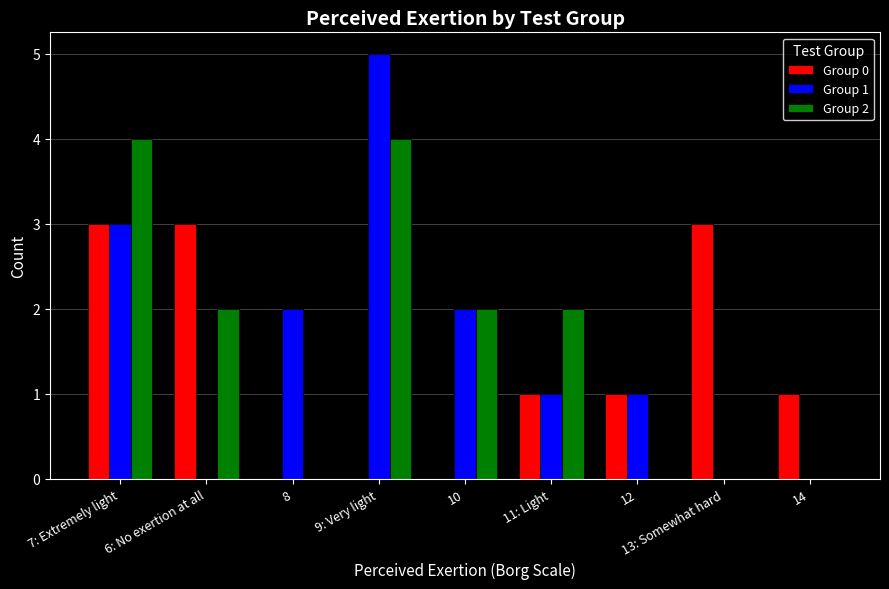

Reading left to right, extract all data points from this chart.

Group 0: 7: Extremely light=3	6: No exertion at all=3	8=0	9: Very light=0	10=0	11: Light=1	12=1	13: Somewhat hard=3	14=1
Group 1: 7: Extremely light=3	6: No exertion at all=0	8=2	9: Very light=5	10=2	11: Light=1	12=1	13: Somewhat hard=0	14=0
Group 2: 7: Extremely light=4	6: No exertion at all=2	8=0	9: Very light=4	10=2	11: Light=2	12=0	13: Somewhat hard=0	14=0